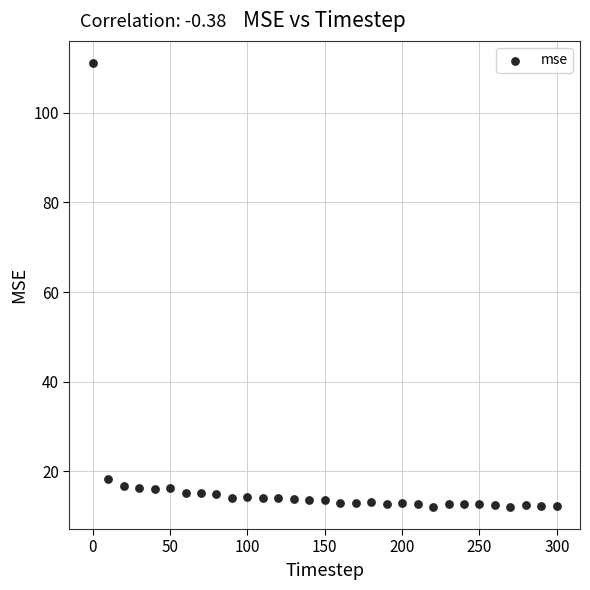

What Y value in the scatter plot is closest to 61?

18.3